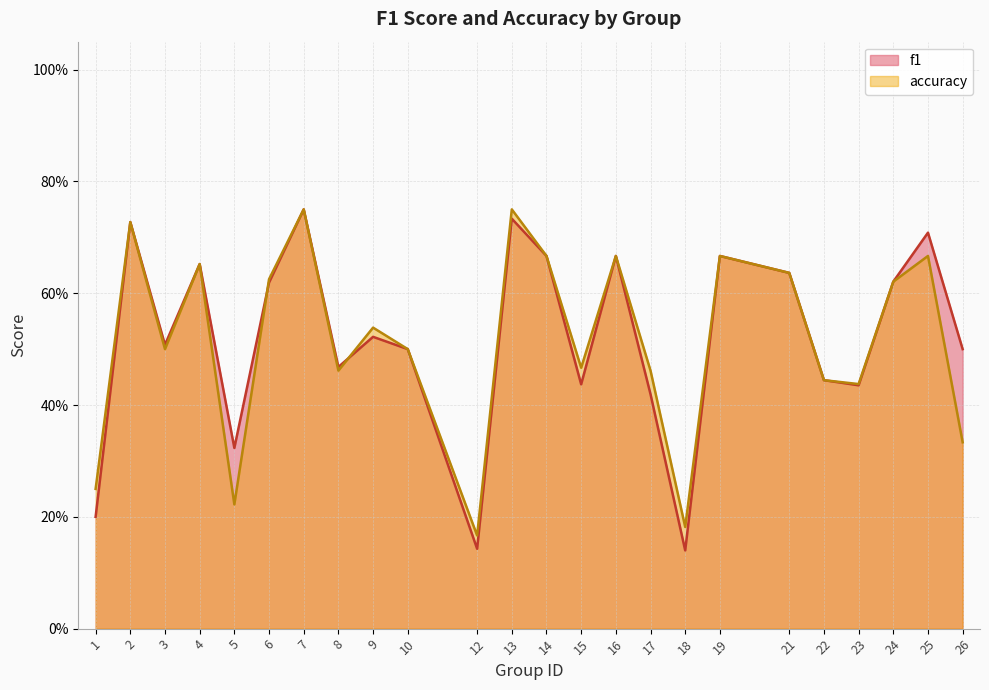

How many interior local peaks does the accuracy series have?

8